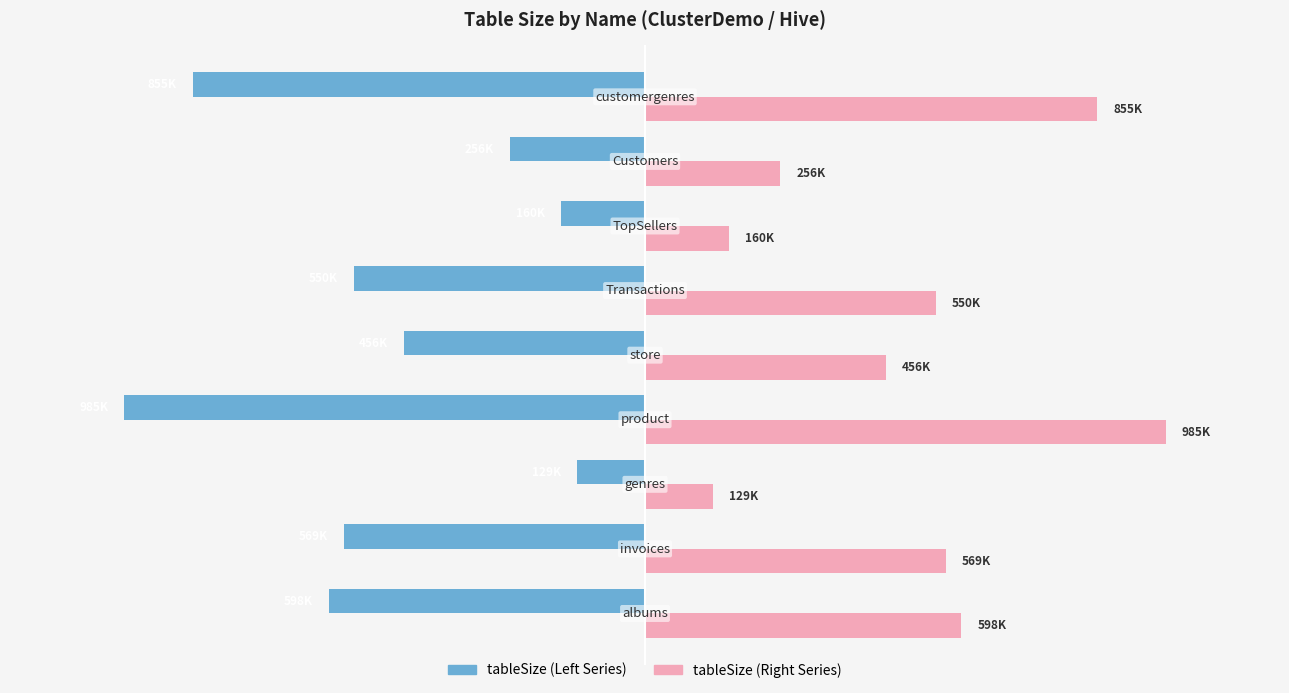

How many distinct data groups are displayed?

2